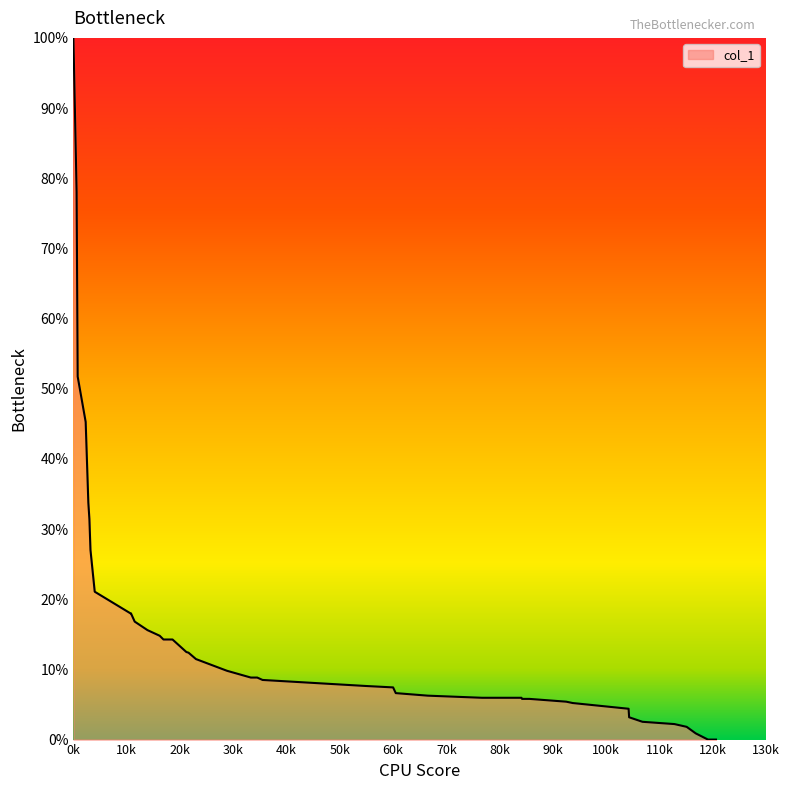

What is the maximum value shown in the chart?

100.0